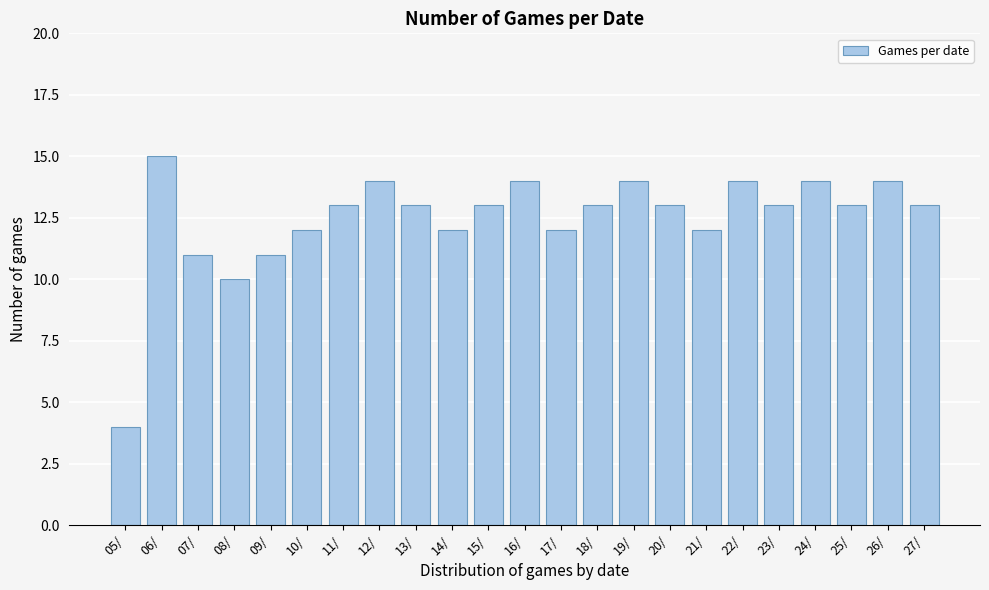

Reading left to right, extract all data points from this chart.

4	15	11	10	11	12	13	14	13	12	13	14	12	13	14	13	12	14	13	14	13	14	13